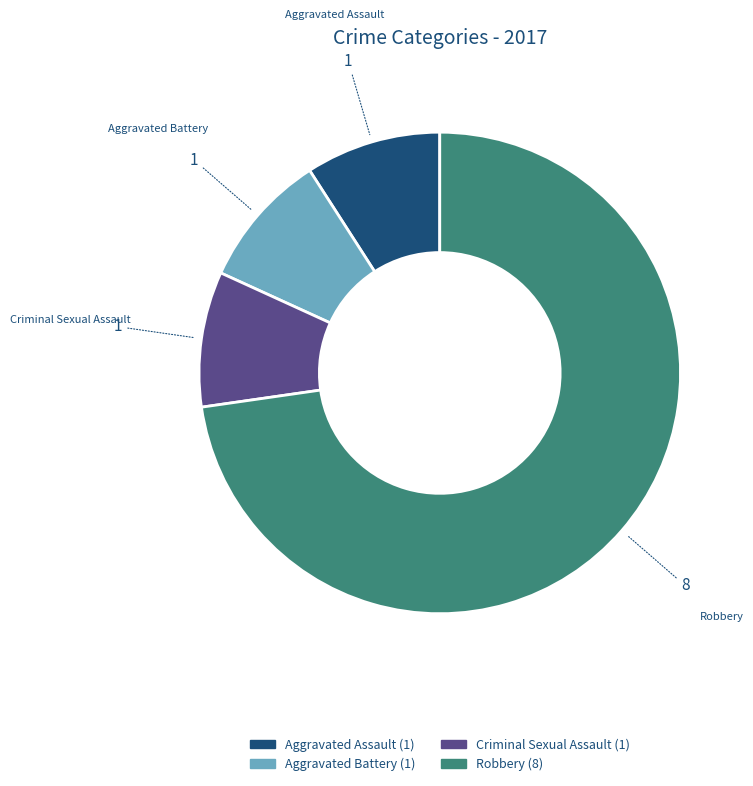

True or false: Criminal Sexual Assault accounts for 22% of the total.

False